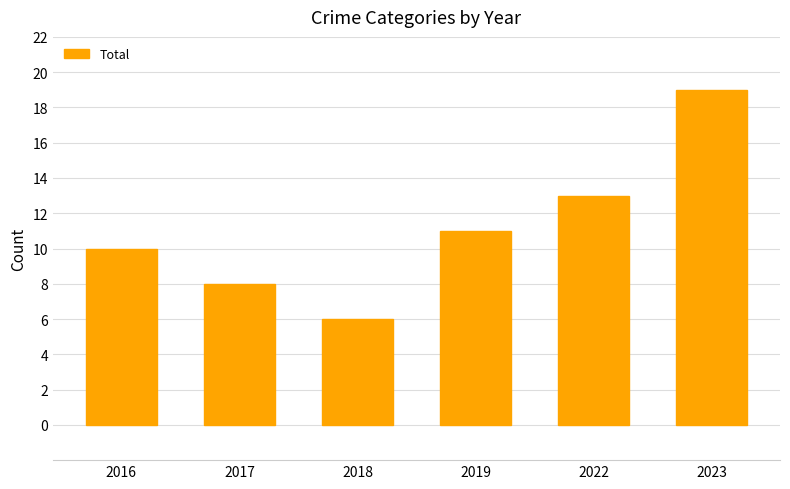

Rank the categories by value from lowest to highest.

2018, 2017, 2016, 2019, 2022, 2023